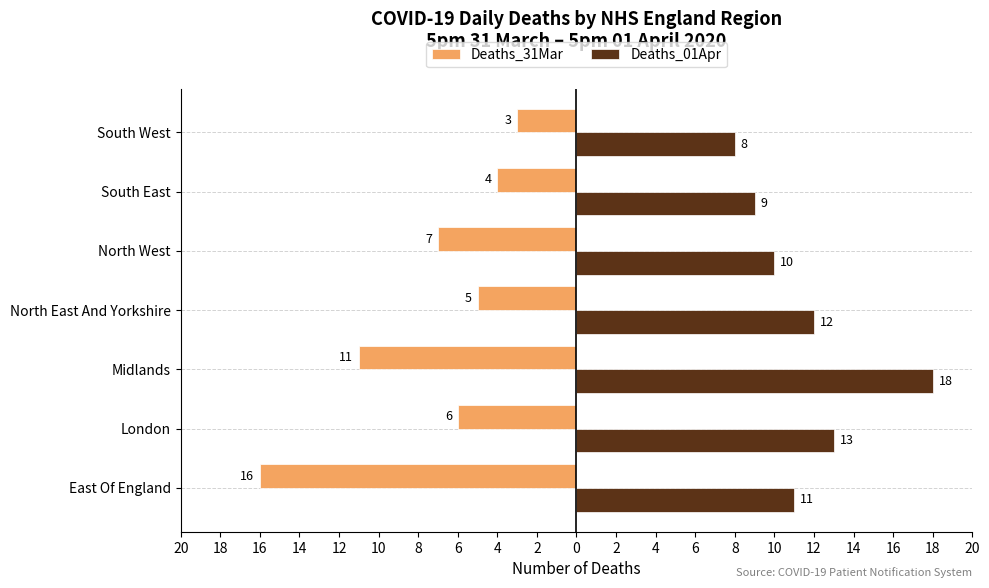

What are all the series names shown in the legend?

Deaths_31Mar, Deaths_01Apr